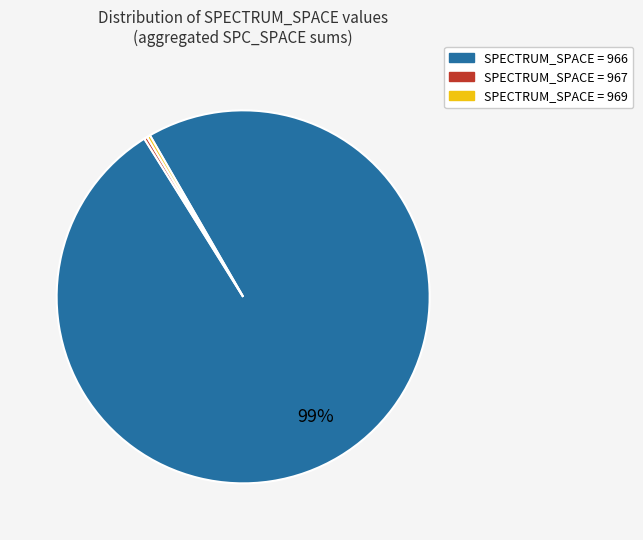

To the nearest percent, what is the average slice percentage?

33%